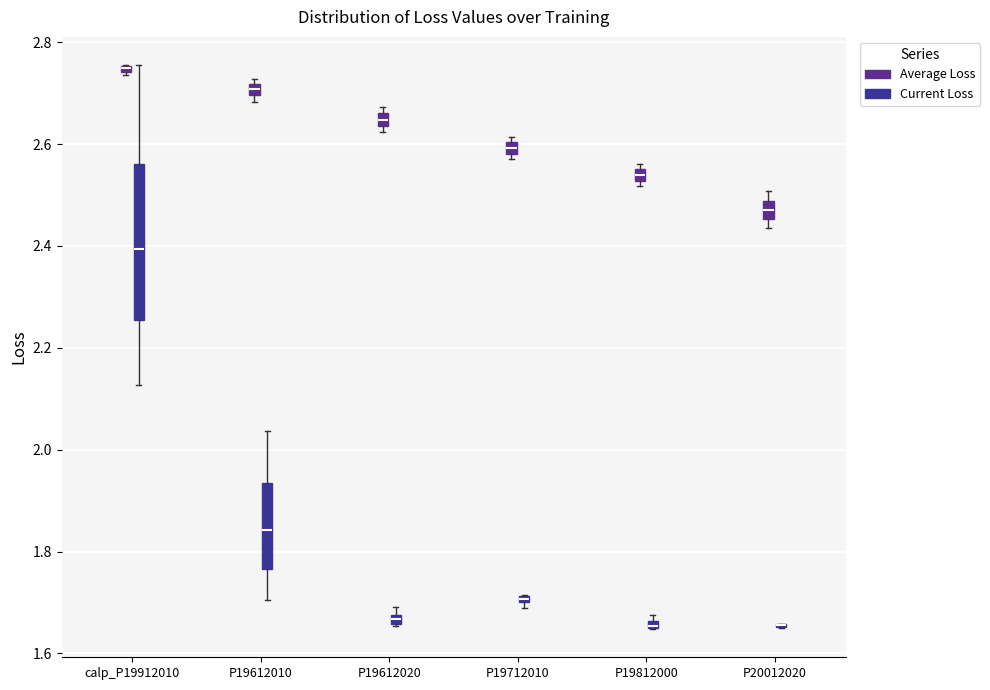

Comparing the boxes themselves (not the whiskers), which one is the tallest?

calp_P19912010 (Current Loss)